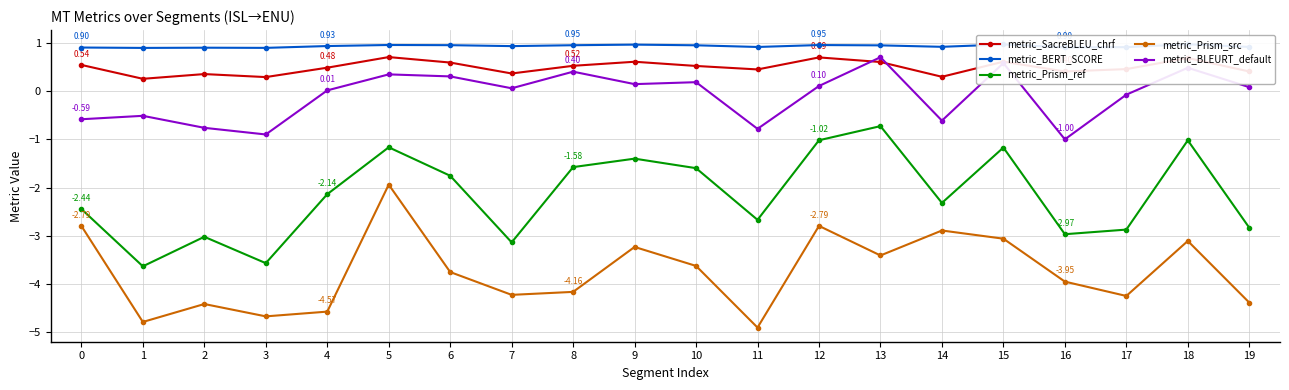

What is the highest value of the metric_BLEURT_default series?

0.7